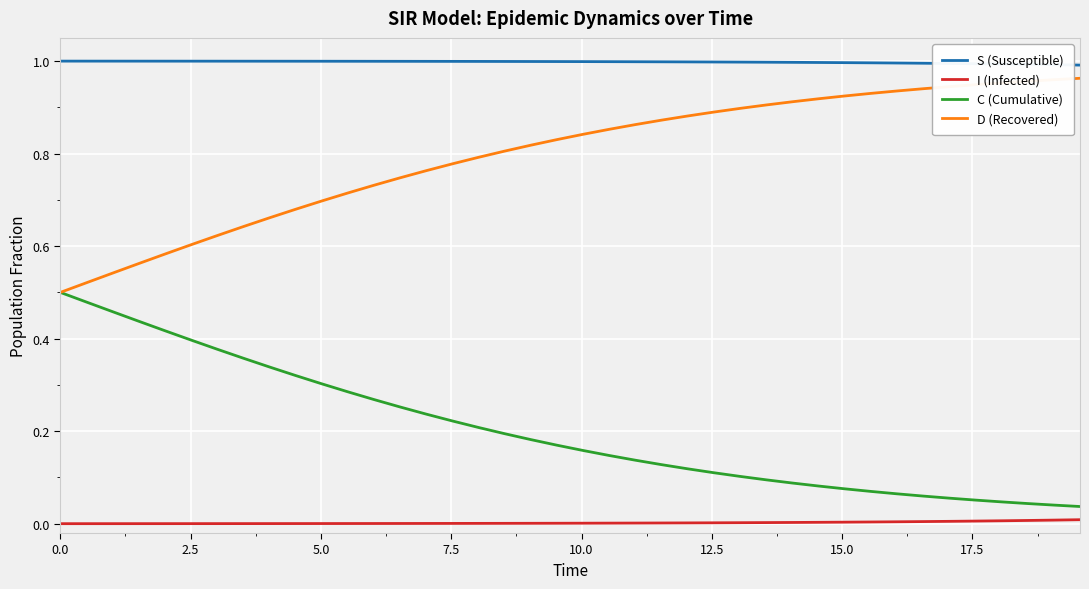

Count the number of data series in this chart.

4